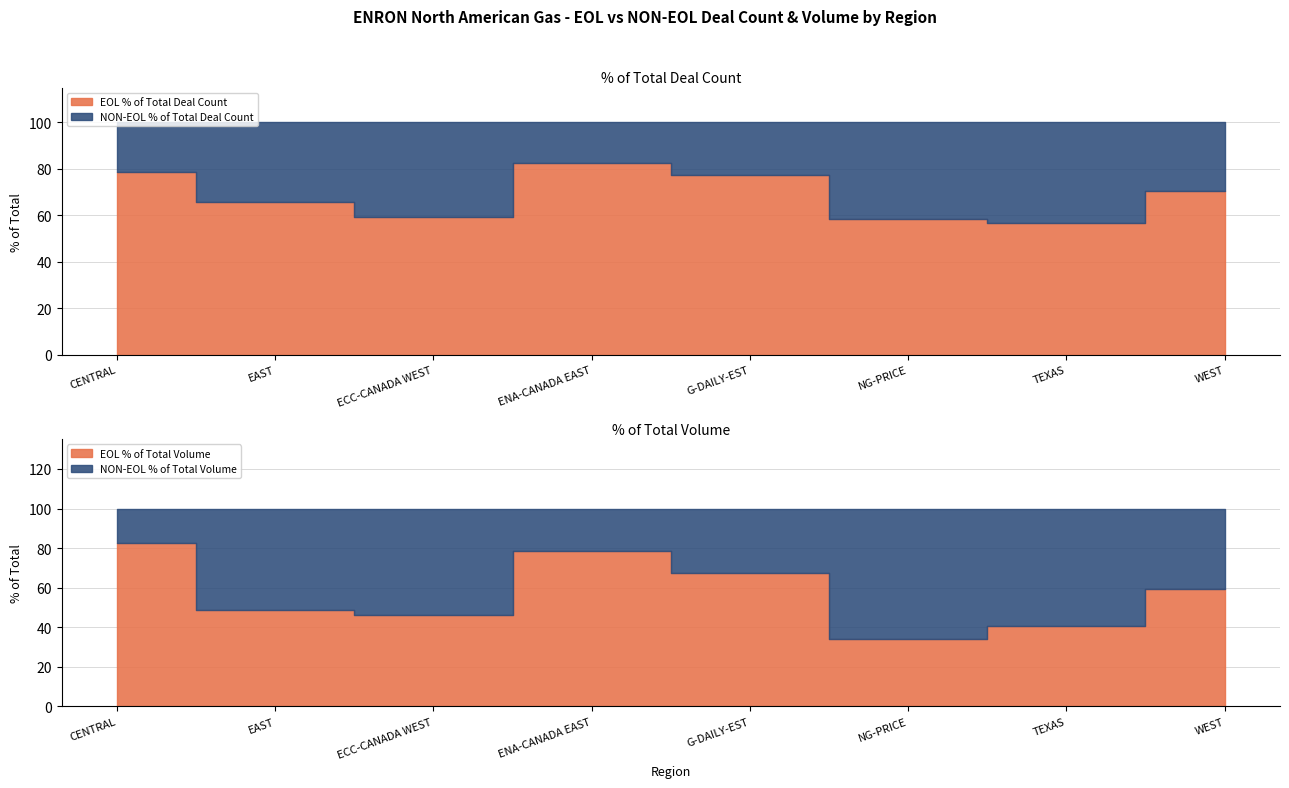

At EAST, list the series in order from largest to smallest.

EOL % of Total Deal Count, NON-EOL % of Total Deal Count